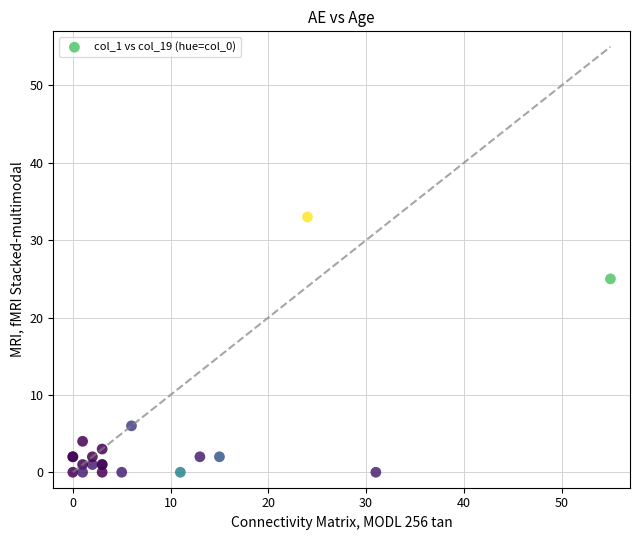

What Y value in the scatter plot is closest to 16?

25